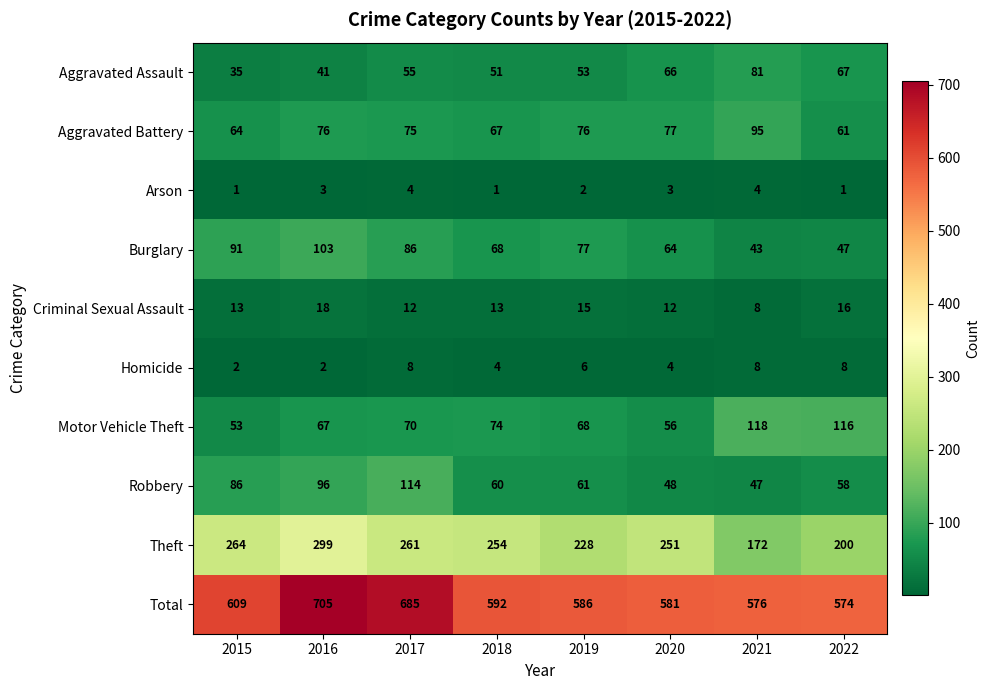

At which label does Aggravated Battery reach its minimum?

2022